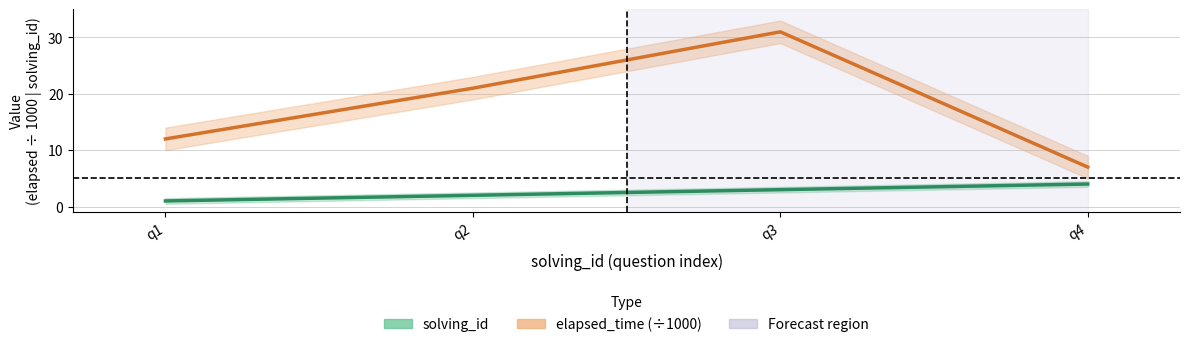

How many categories are shown in the chart?

4